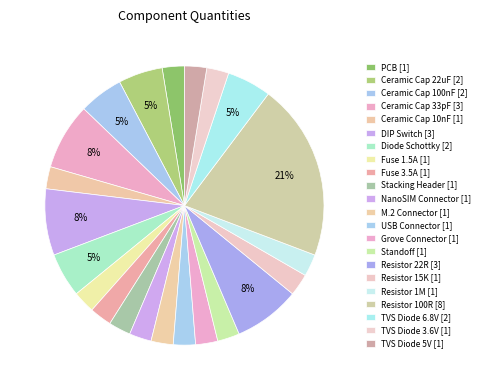

What percentage is the PCB slice, to the nearest percent?

3%